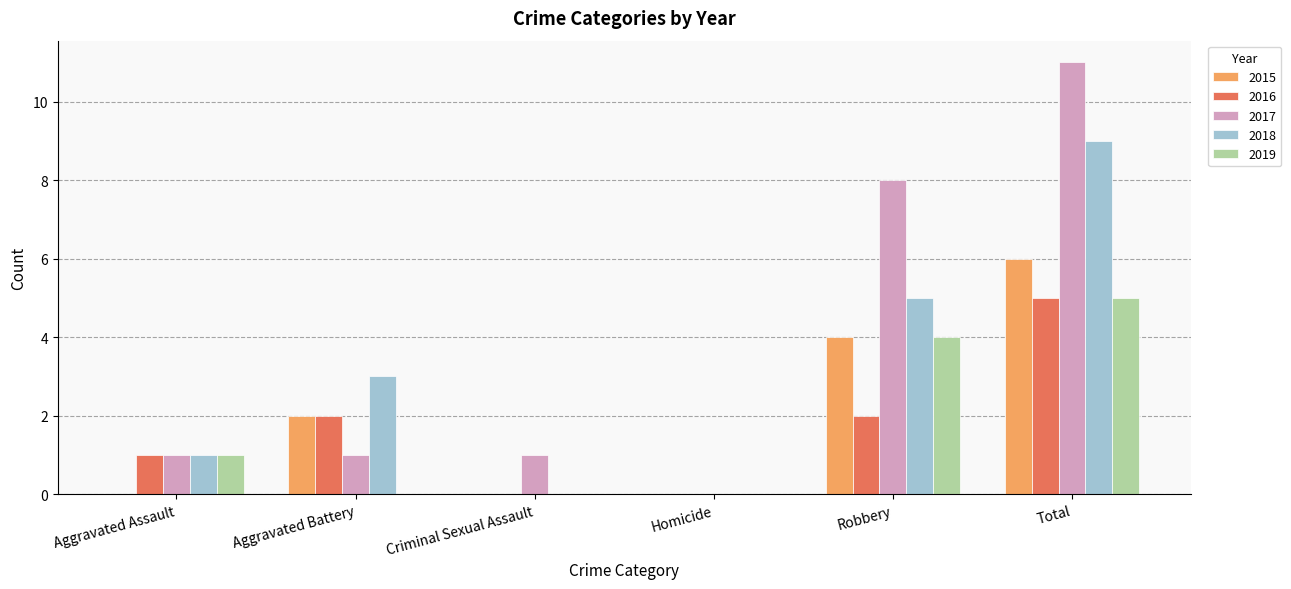

At which category is the sum across all series the highest?

Total